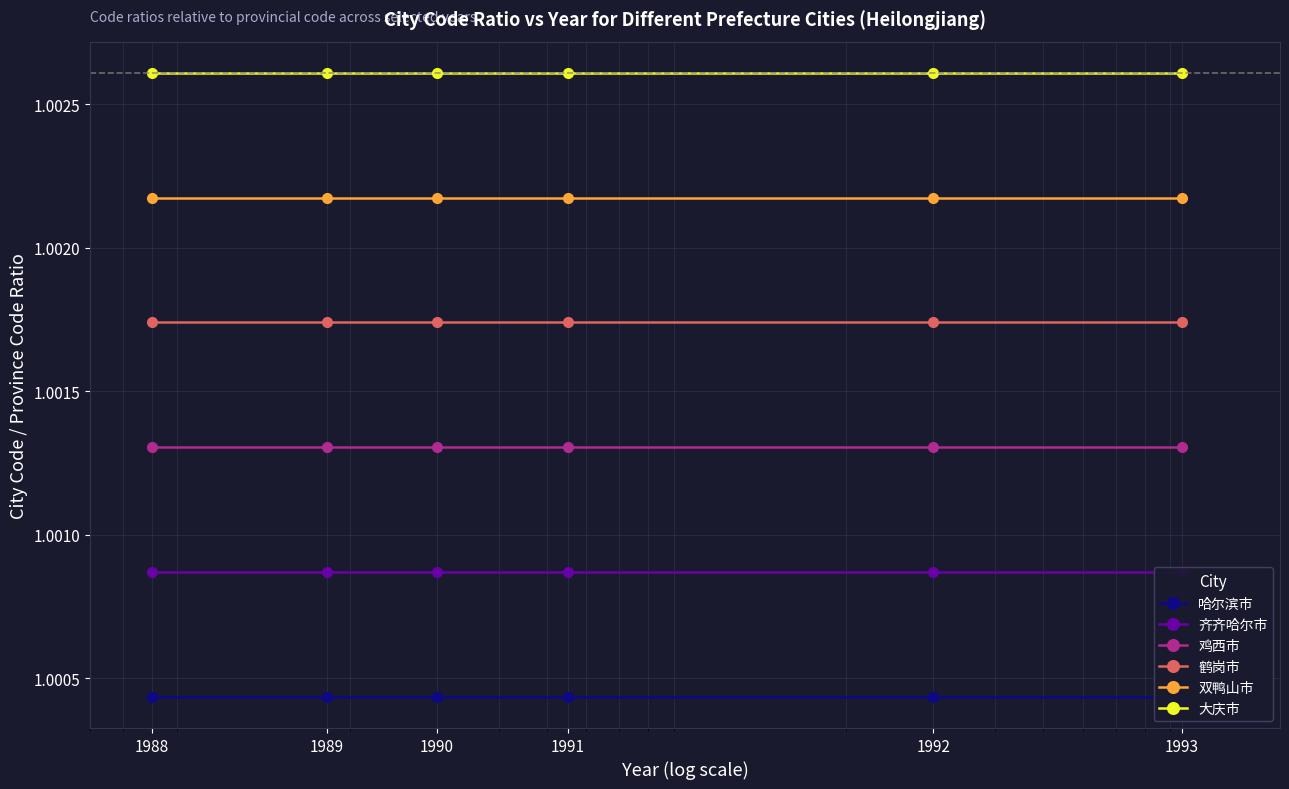

Which label corresponds to the largest value in the chart?

1988